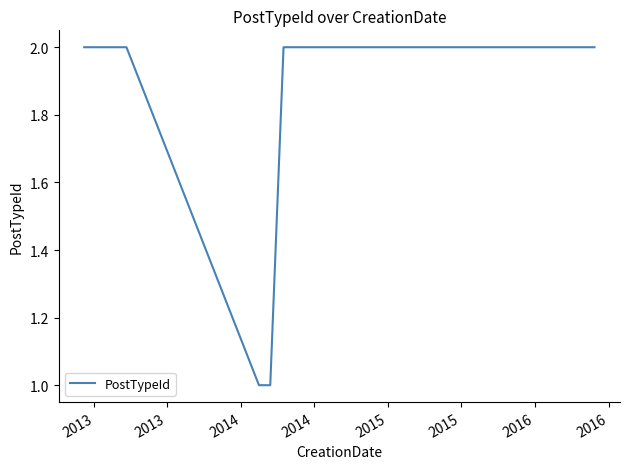

Is this an area chart (filled region under the line)?

No